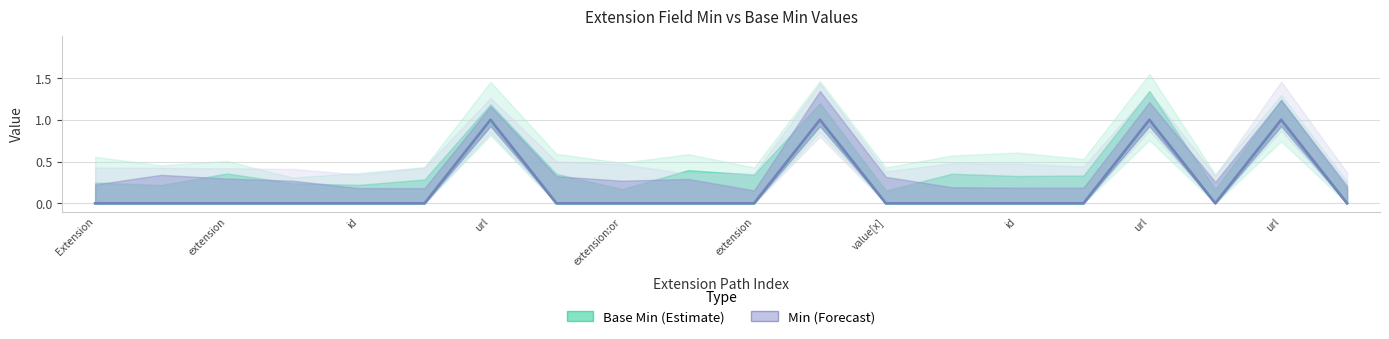

What is the label of the 14th point from the left?

13